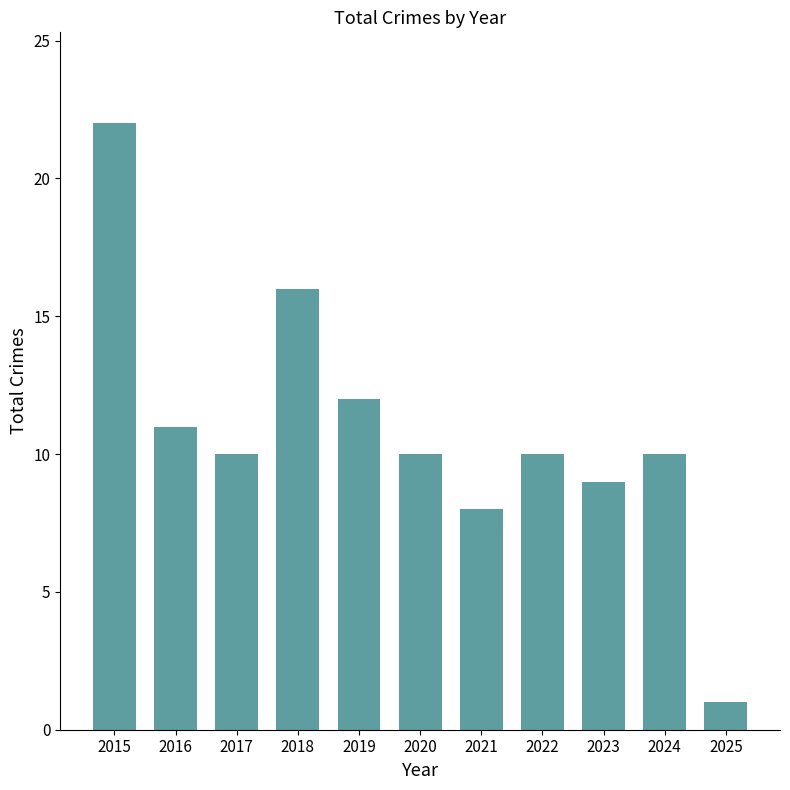

Where does the data first go above 10?

2015